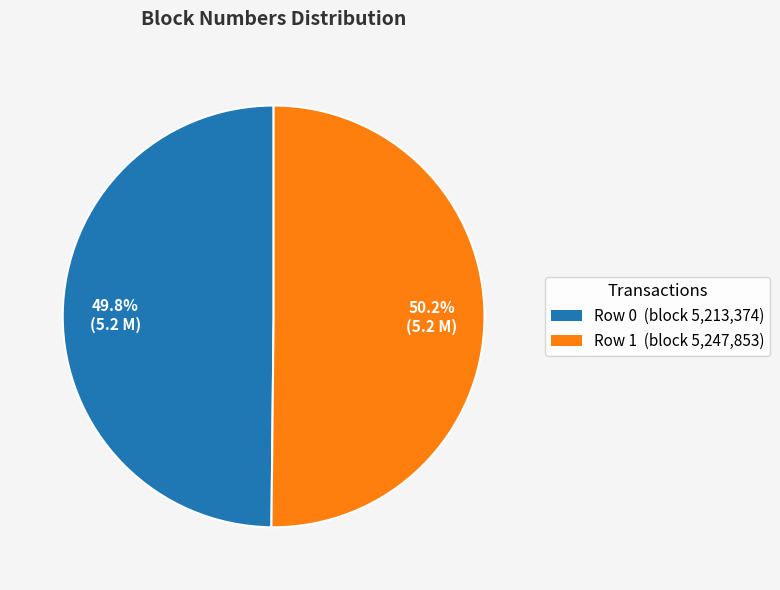

Is there a majority slice in this chart?

Yes